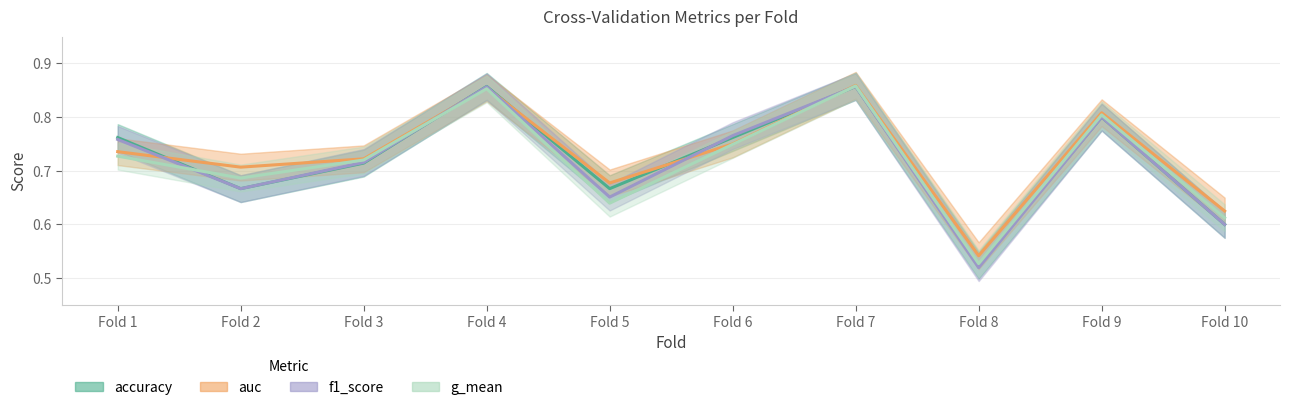

How many lines are shown in the chart?

4